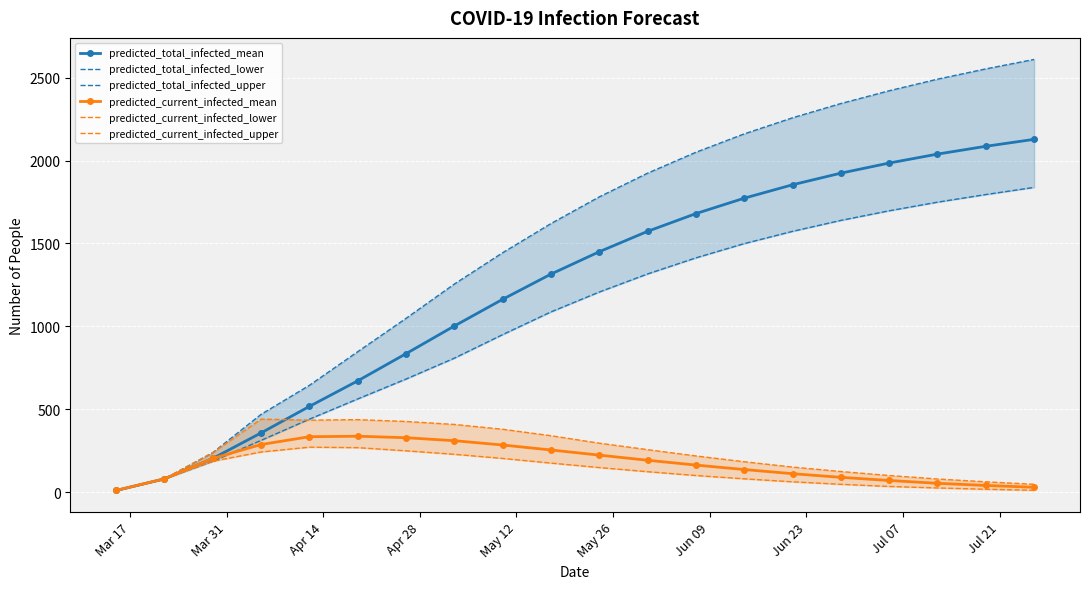

What are all the series names shown in the legend?

predicted_total_infected_mean, predicted_total_infected_lower, predicted_total_infected_upper, predicted_current_infected_mean, predicted_current_infected_lower, predicted_current_infected_upper